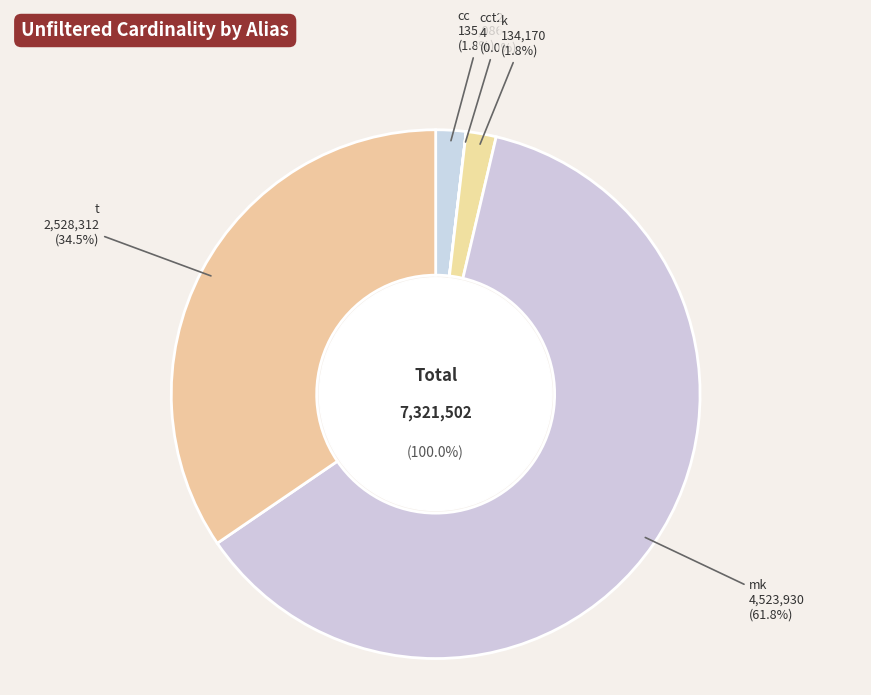

What percentage do cct2 and cc together represent?

1.8%